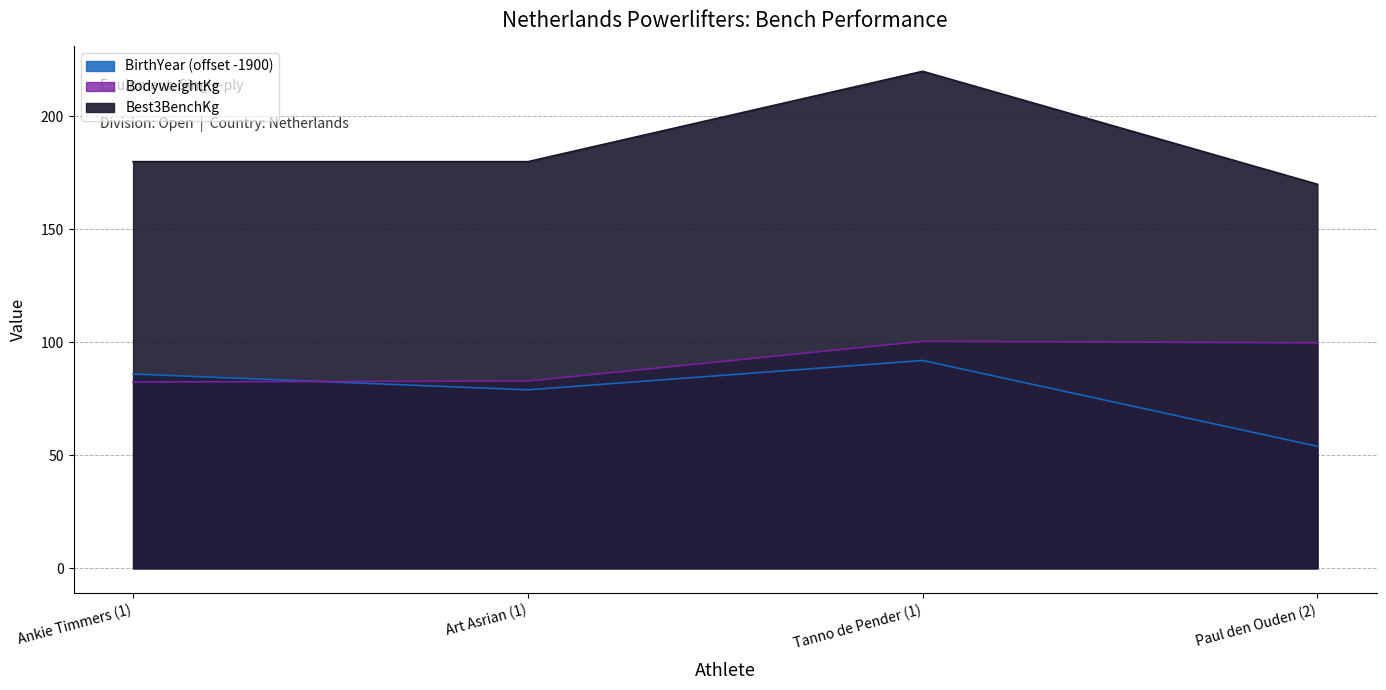

Reading right to left, list all the values displayed in this chart.

BirthYear: Paul den Ouden (2)=54.0	Tanno de Pender (1)=92.0	Art Asrian (1)=79.0	Ankie Timmers (1)=86.0
BodyweightKg: Paul den Ouden (2)=99.8	Tanno de Pender (1)=100.5	Art Asrian (1)=82.9	Ankie Timmers (1)=82.5
Best3BenchKg: Paul den Ouden (2)=170.0	Tanno de Pender (1)=220.0	Art Asrian (1)=180.0	Ankie Timmers (1)=180.0